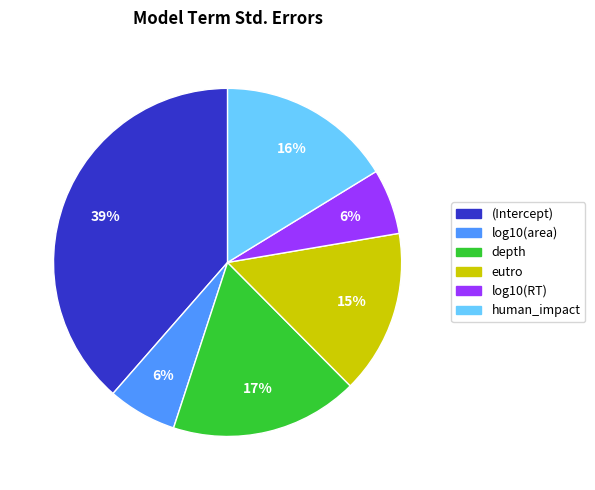

Count the number of slices in the pie.

6